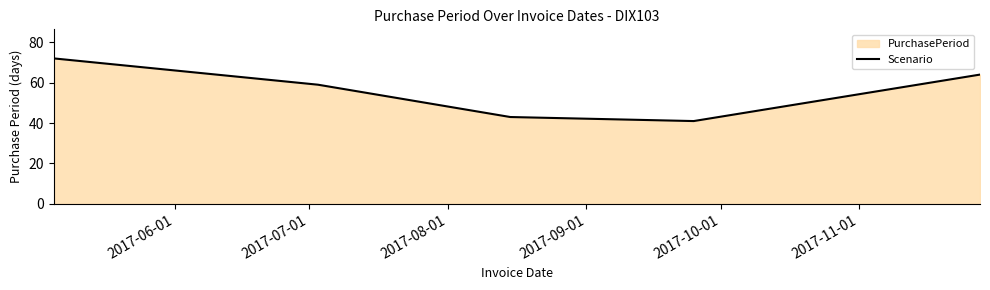

What is the minimum value shown in the chart?

41